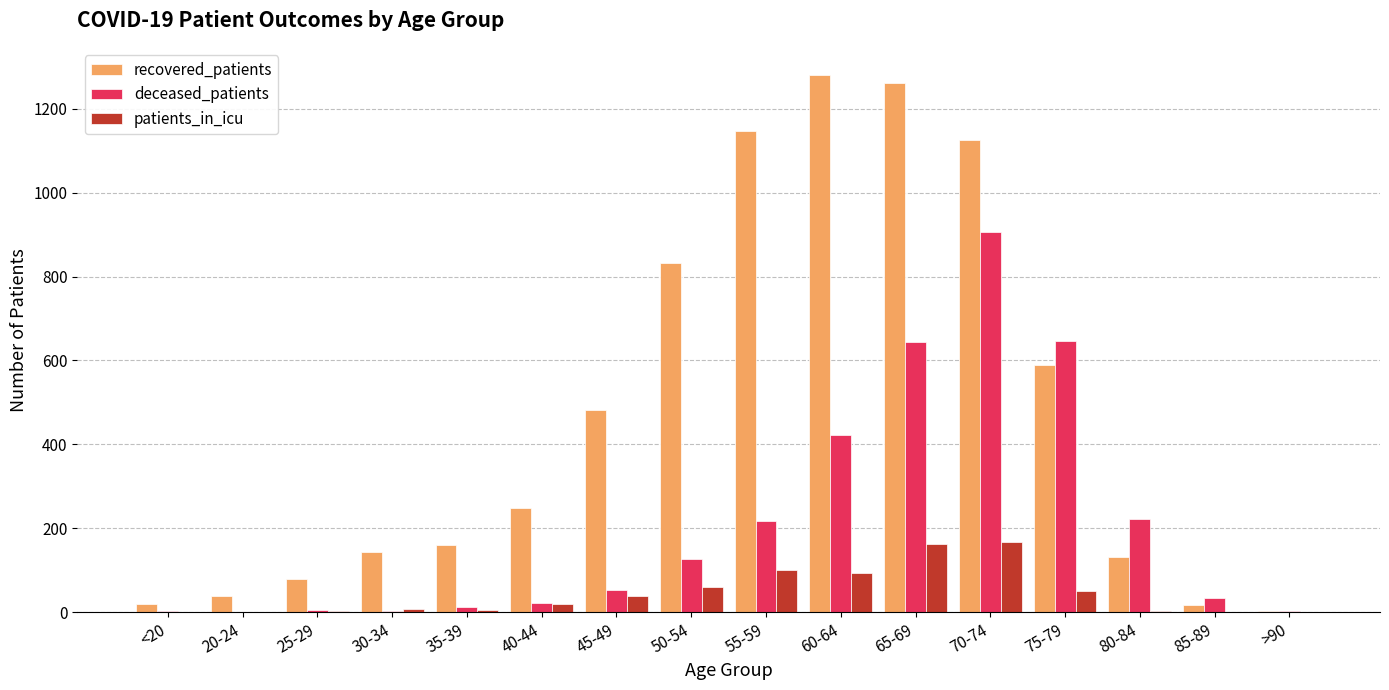

What are all the series names shown in the legend?

recovered_patients, deceased_patients, patients_in_icu